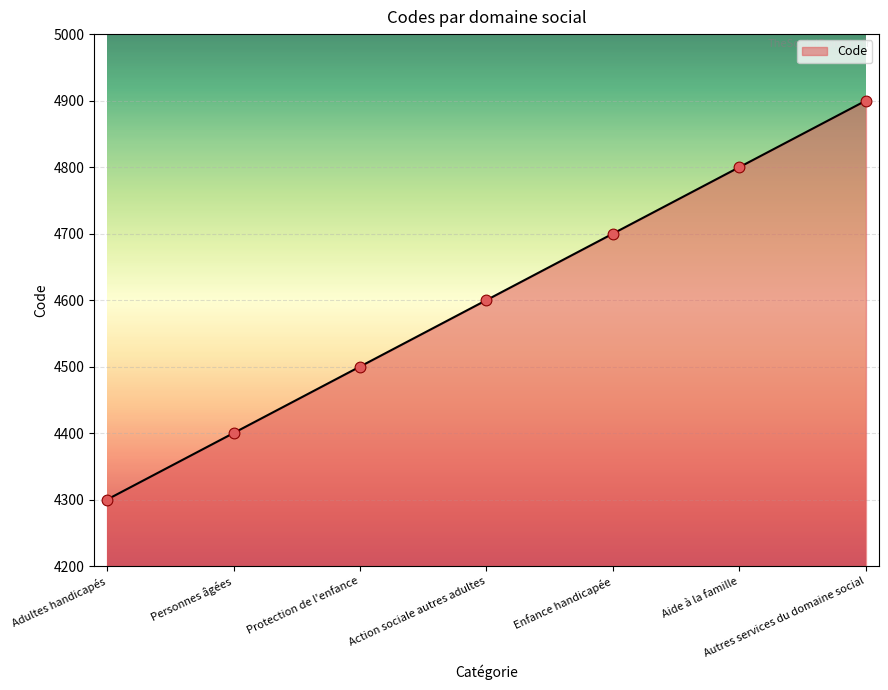

Approximately how many times larger is the value at Enfance handicapée compared to Action sociale autres adultes?

1.0